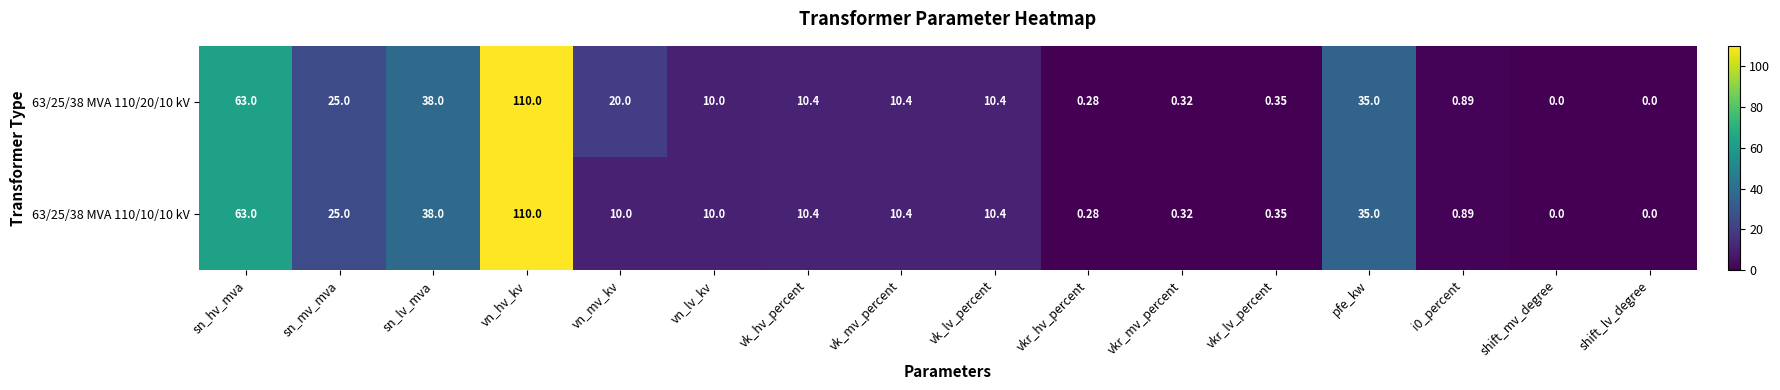

Where does the 63/25/38 MVA 110/10/10 kV series first go above 10?

sn_hv_mva